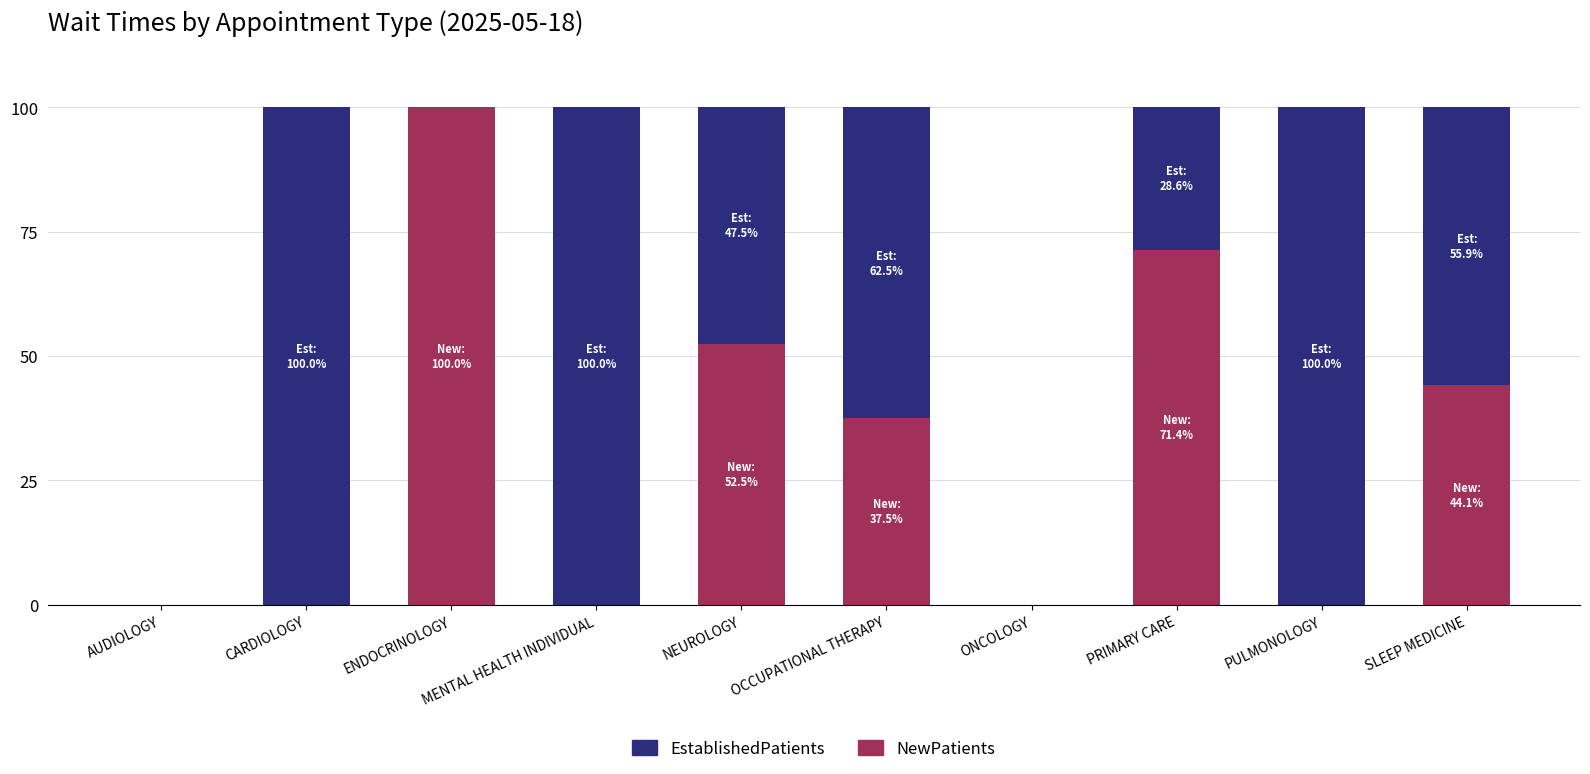

What is the total value across all series at NEUROLOGY?

100.0